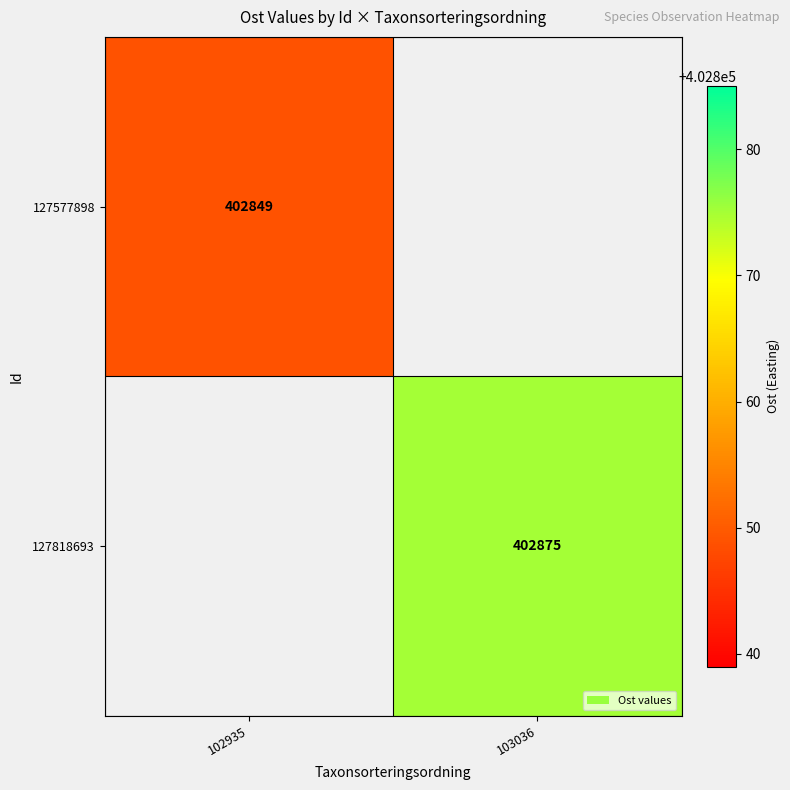

Is the value of 127577898 at 102935 greater than the value of 127818693 at 103036?

No